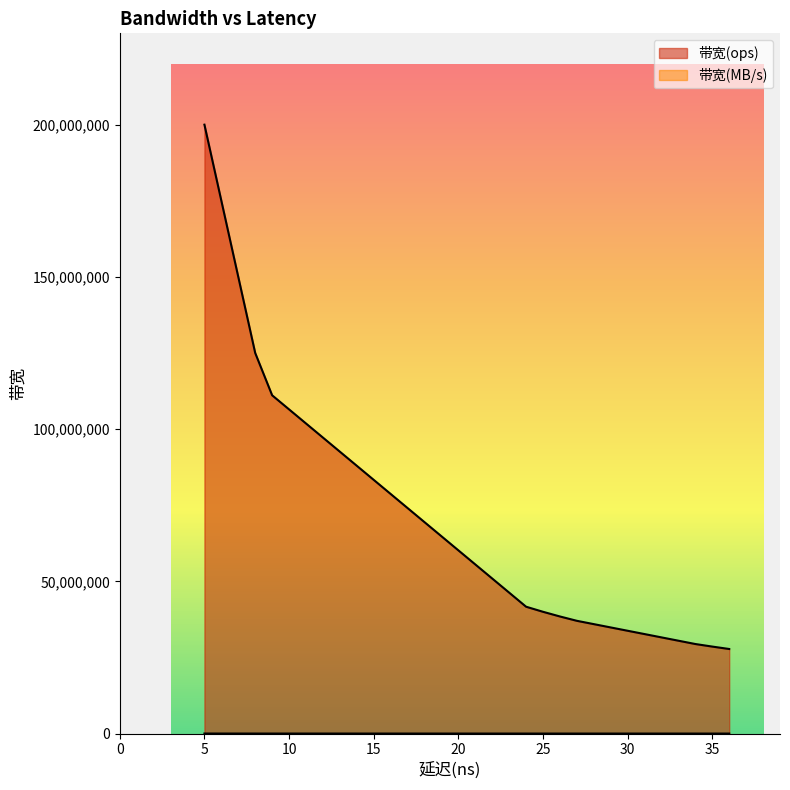

What is the highest value of the 带宽(ops) series?

200000000